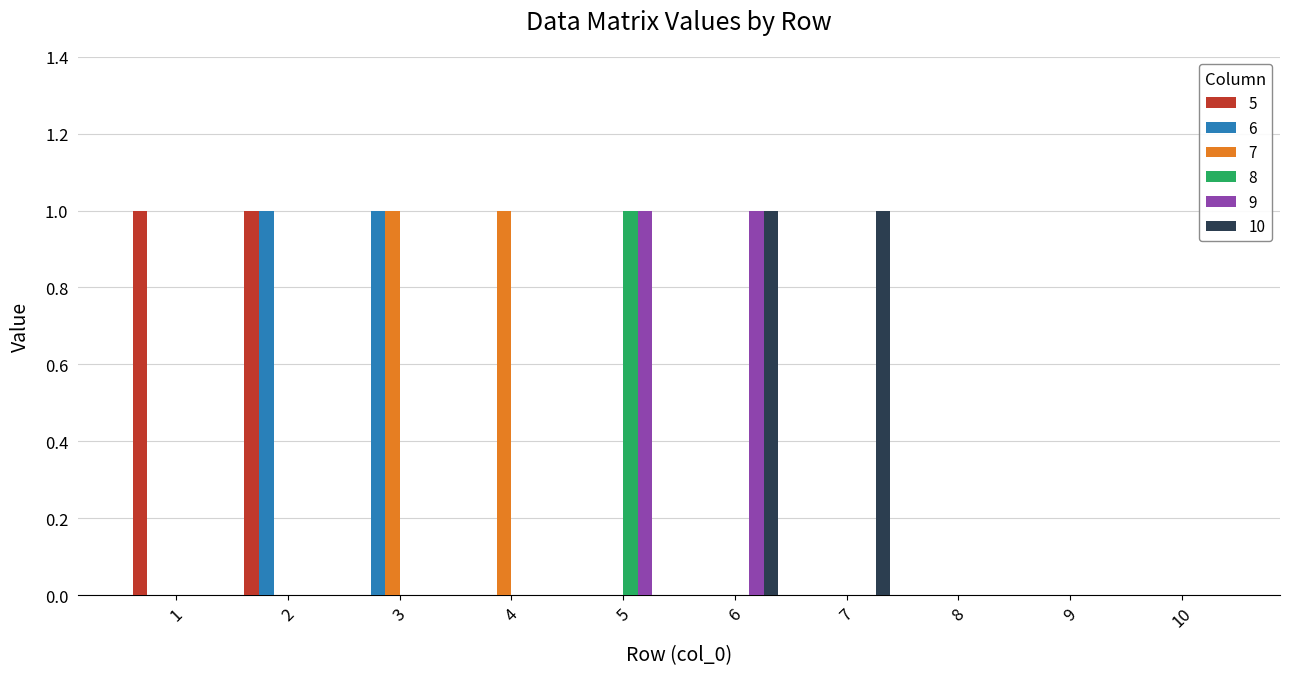

What is the sum of all 10 values?

2